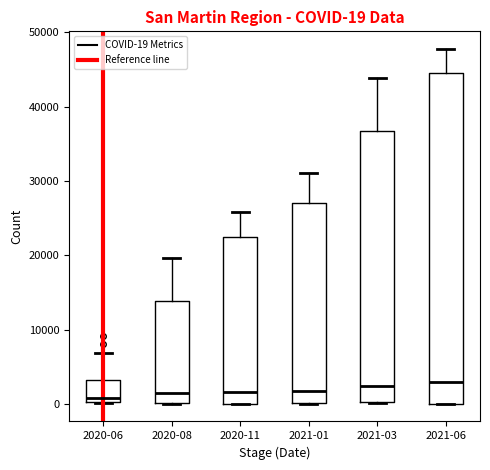

Which box is the tallest, from its lower edge to its upper edge?

2021-06